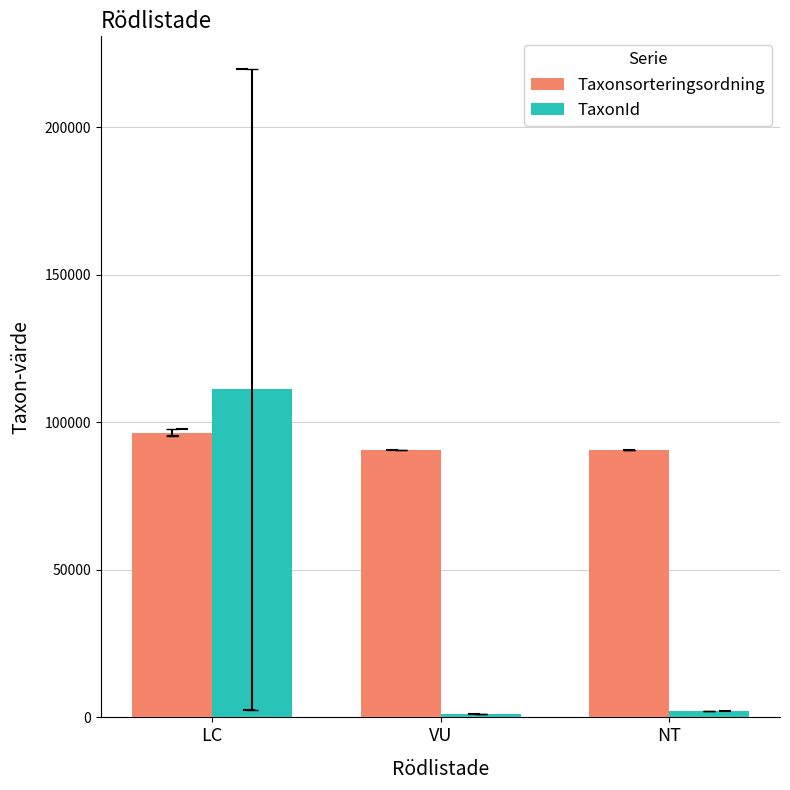

What is the difference between the maximum and minimum values in the TaxonId series?

109981.0